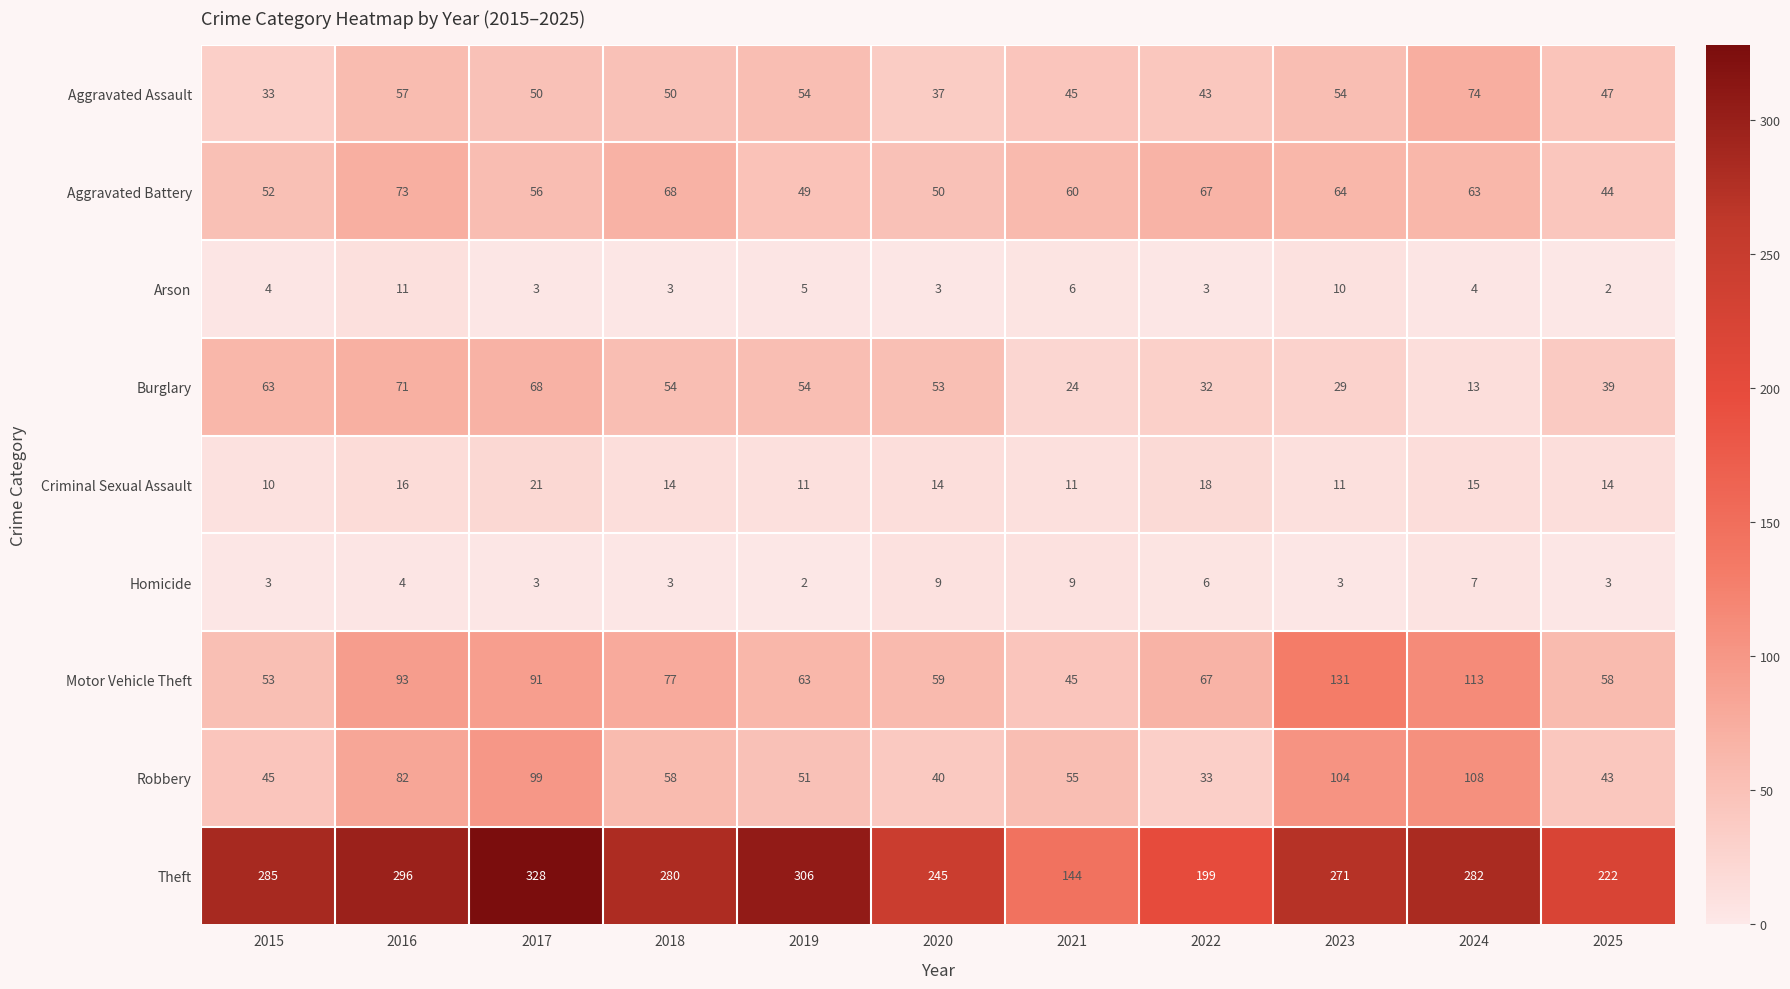

What value does the Criminal Sexual Assault series have at 2017, to the nearest 5?

20